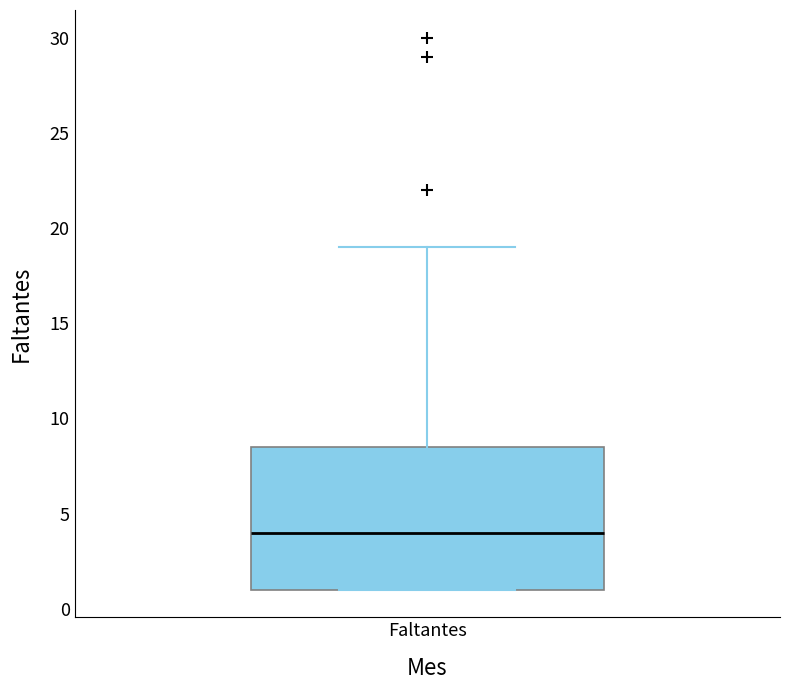

Where is the lower edge of the box for Faltantes on the y-axis? The values are not printed on the chart, so give them approximately, as read against the axis.

1.0